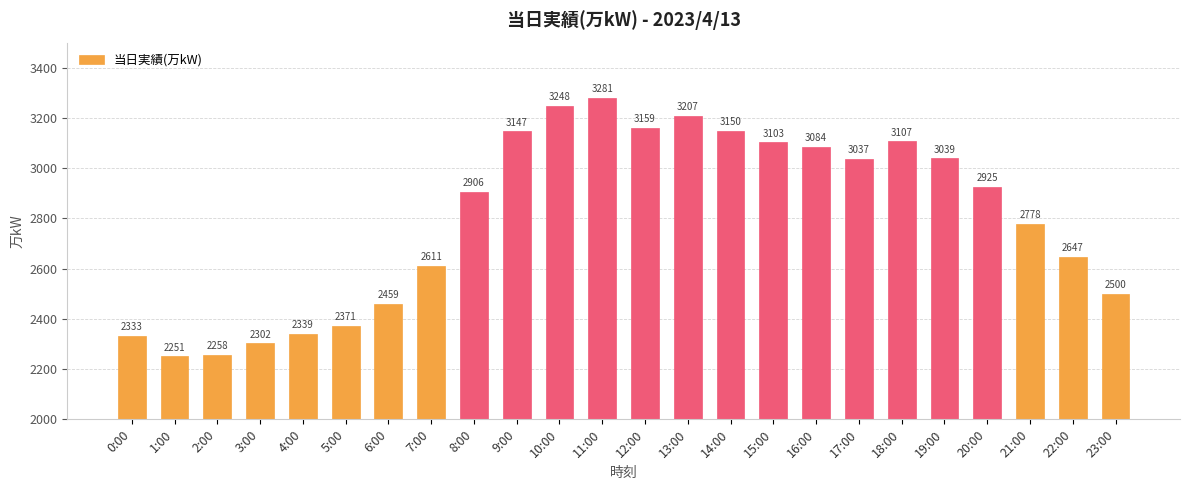

Which category has the lowest value across all series?

1:00